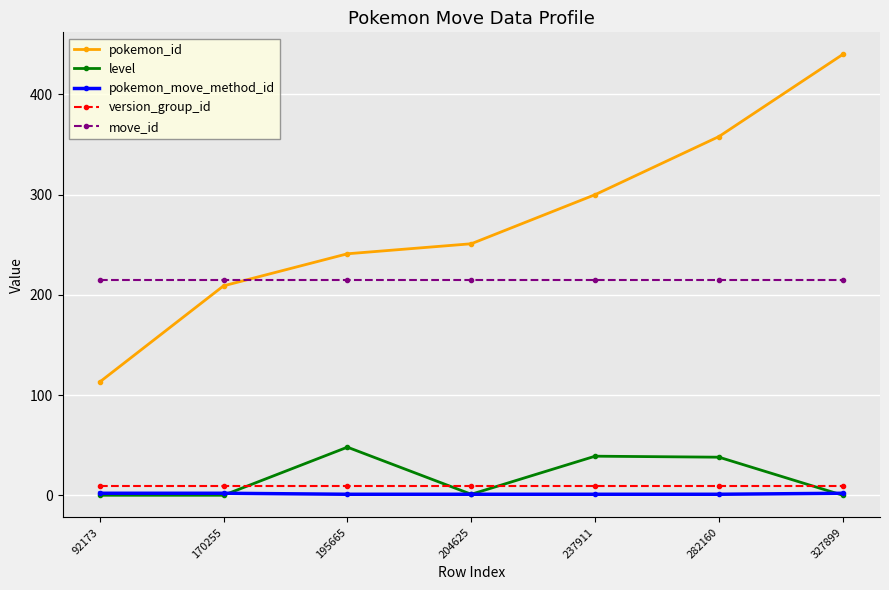

What is the maximum value shown in the chart?

440